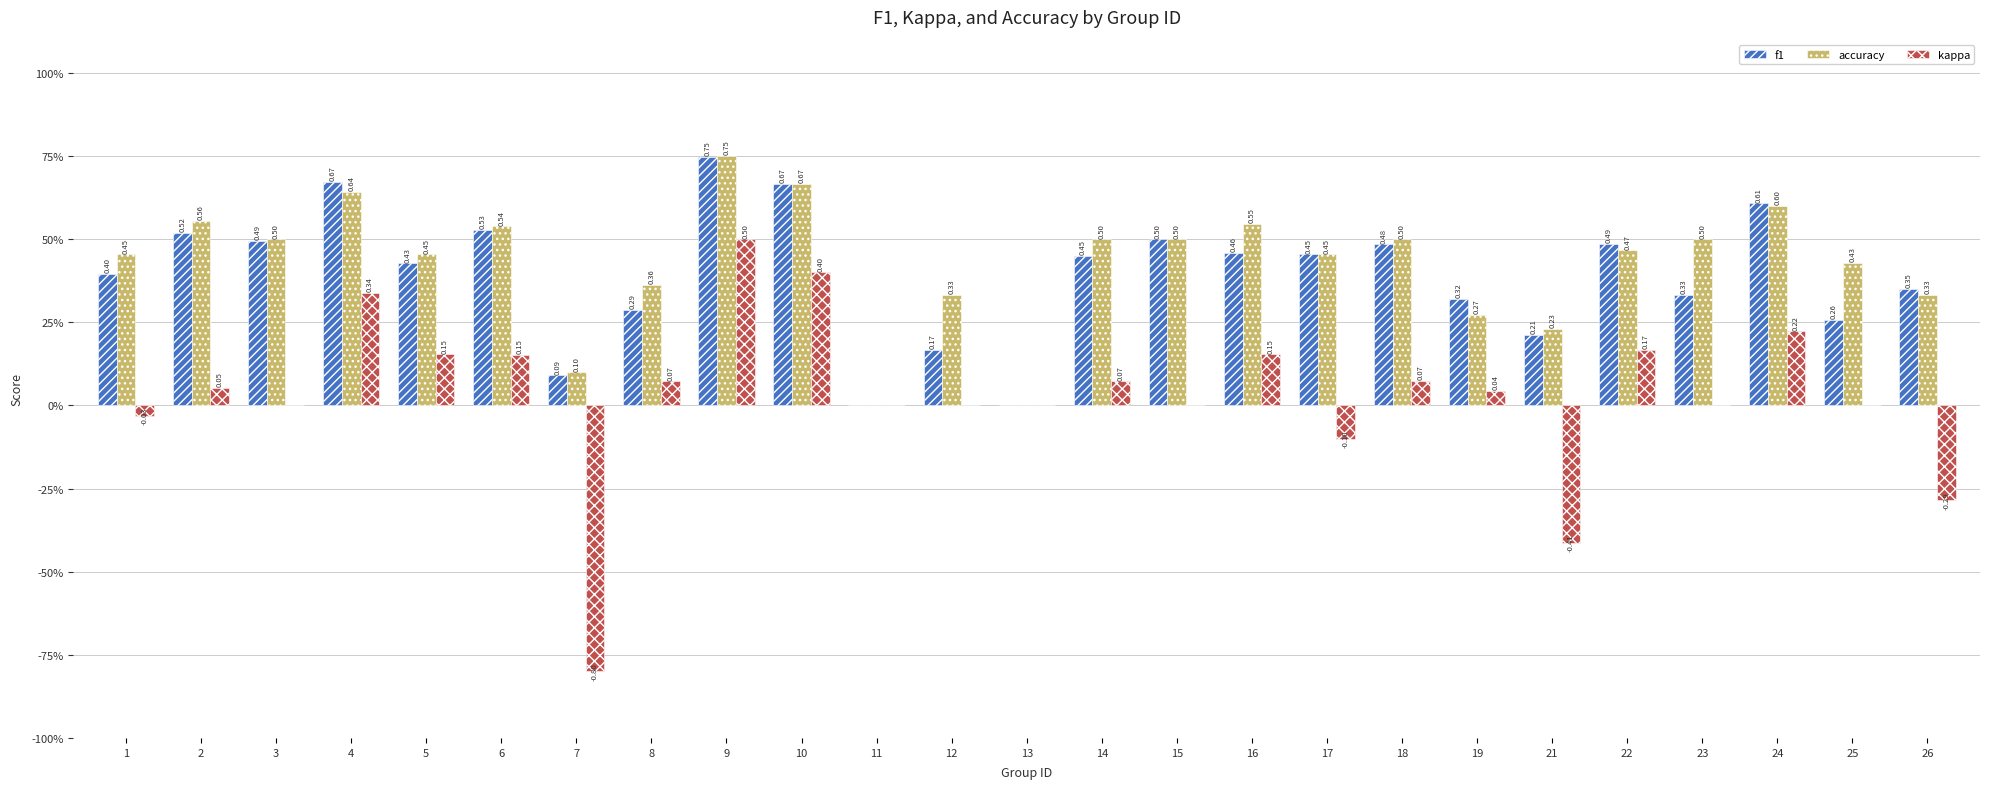

At which label is accuracy closest to 0?

11